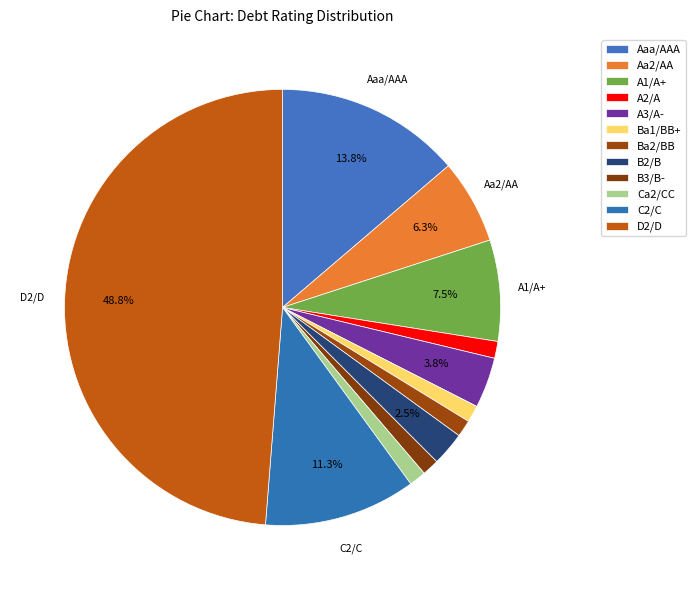

Is it true that C2/C is 17% of the pie?

False